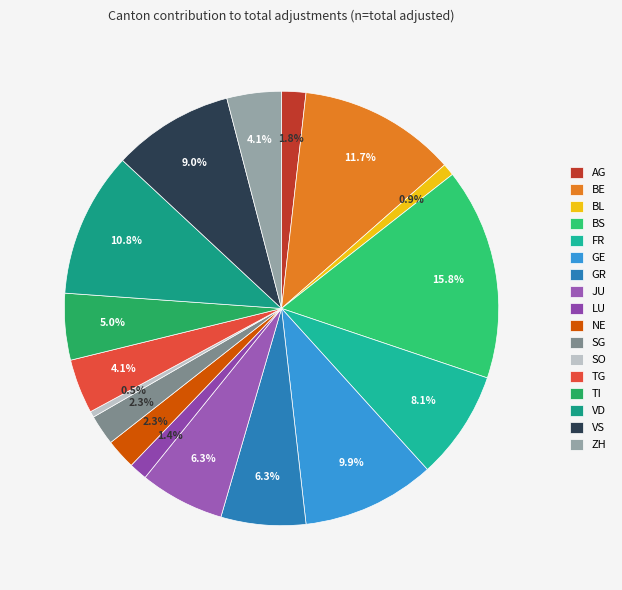

Count the number of slices in the pie.

17